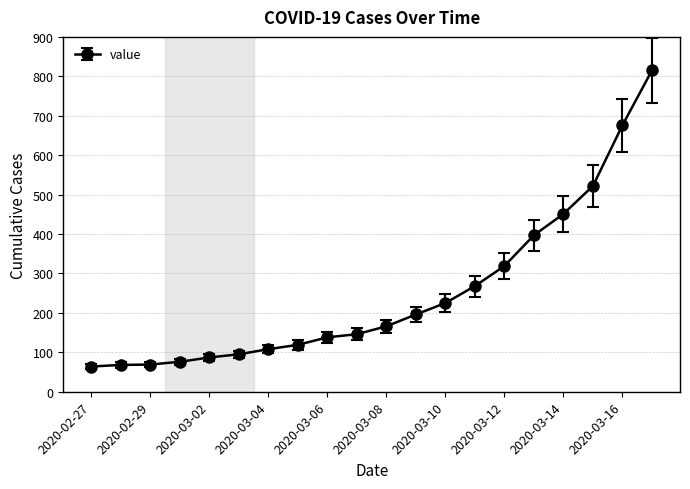

How many lines are shown in the chart?

1